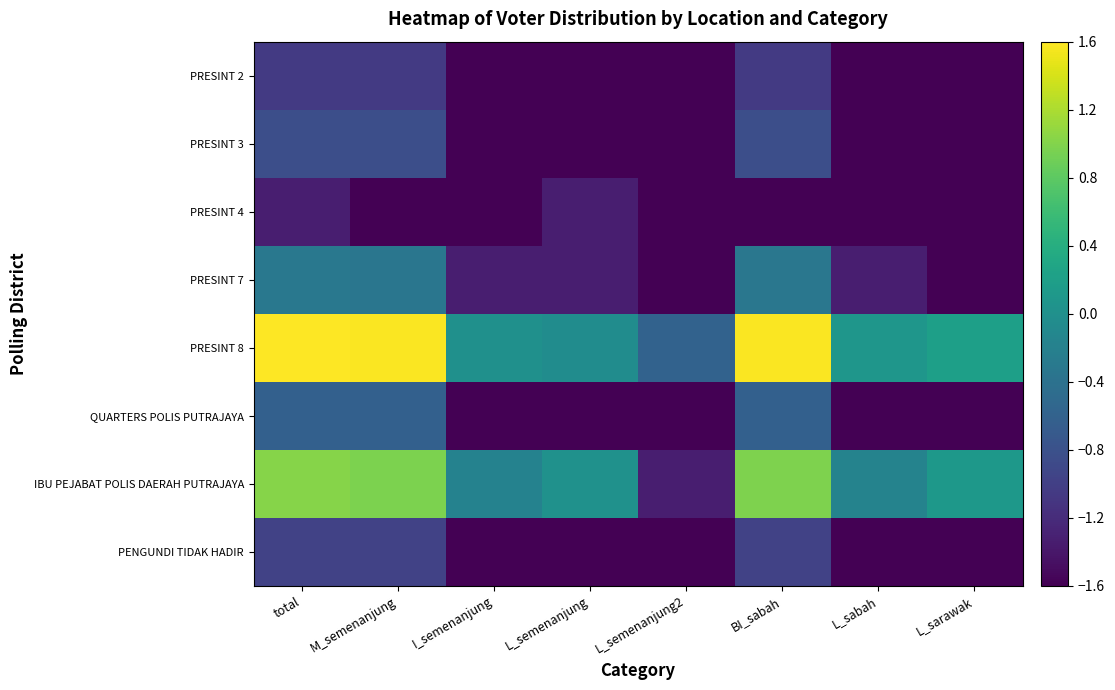

At how many categories does at least one series exceed 0?

7